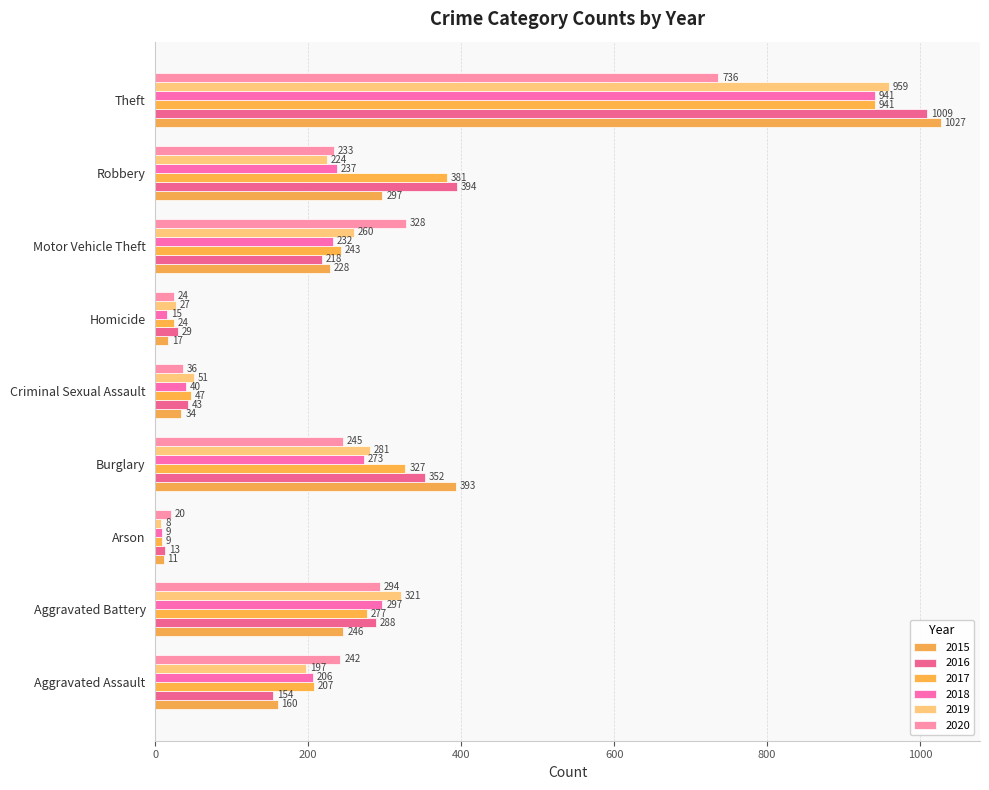

Read the 2018 value at Aggravated Assault.

206